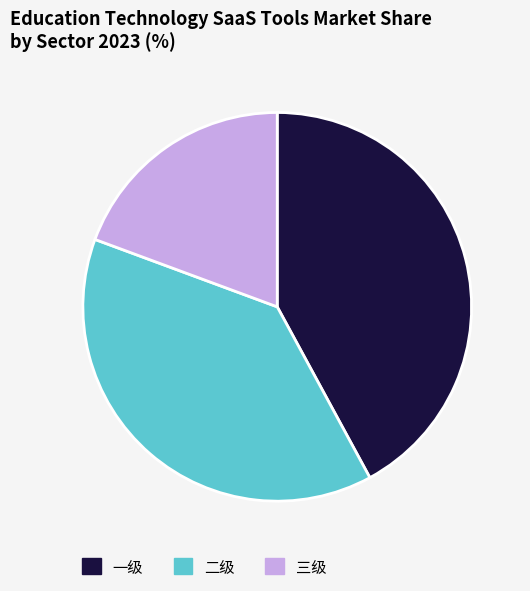

Which slice is the smallest?

三级